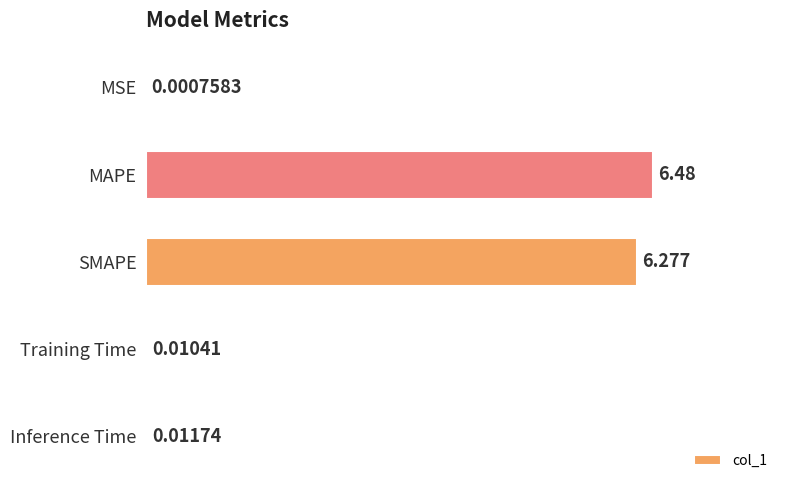

Where is the data nearest to the value 3?

Inference Time